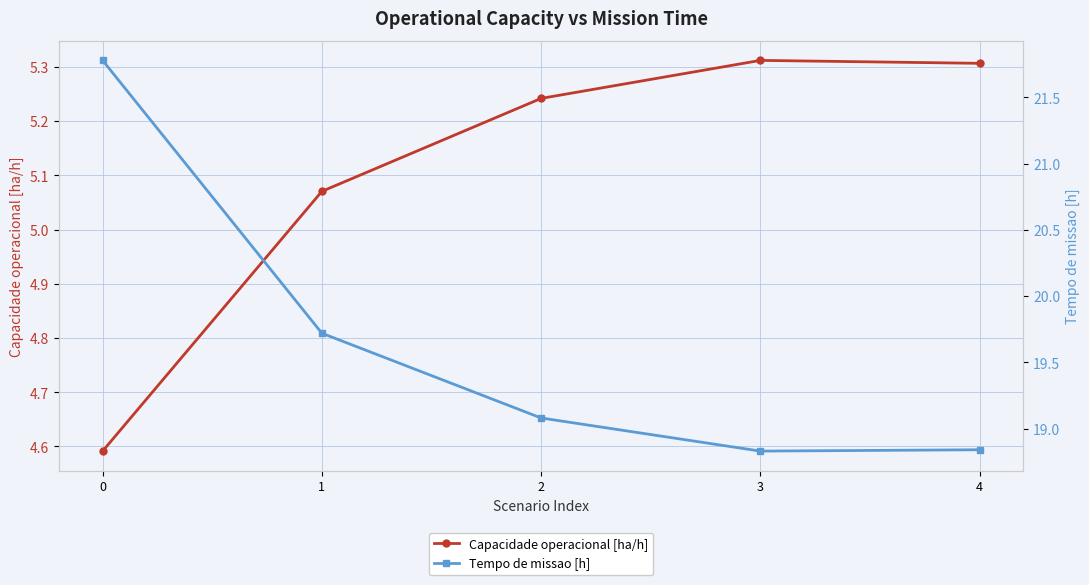

Reading left to right, extract all data points from this chart.

Capacidade operacional [ha/h]: 0=4.6	1=5.1	2=5.2	3=5.3	4=5.3
Tempo de missao [h]: 0=21.8	1=19.7	2=19.1	3=18.8	4=18.8